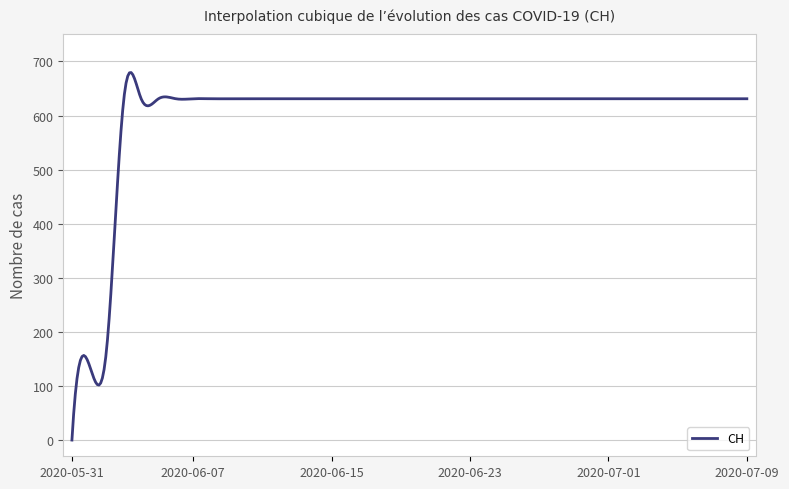

What is the maximum value shown in the chart?

679.5